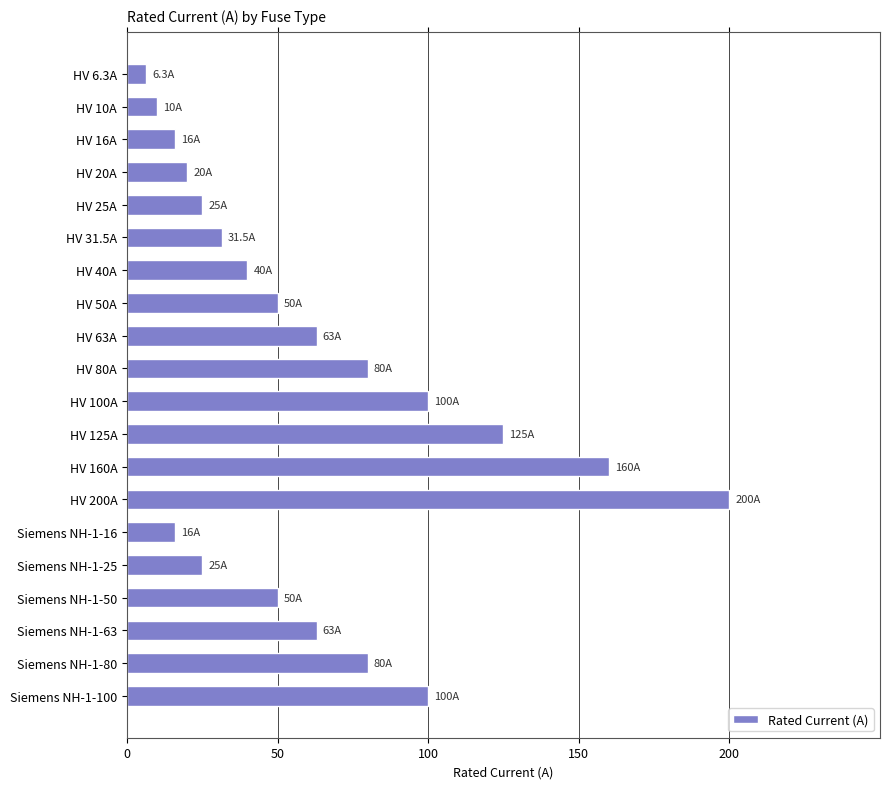

The value at HV 20A is 20.0. True or false?

True